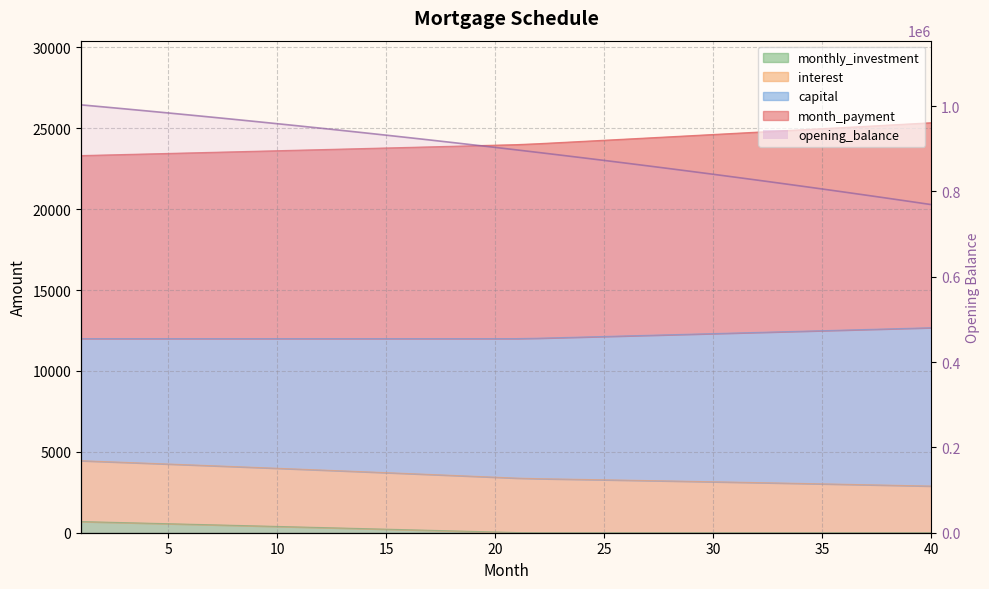

Read the value at 10.

953503.9